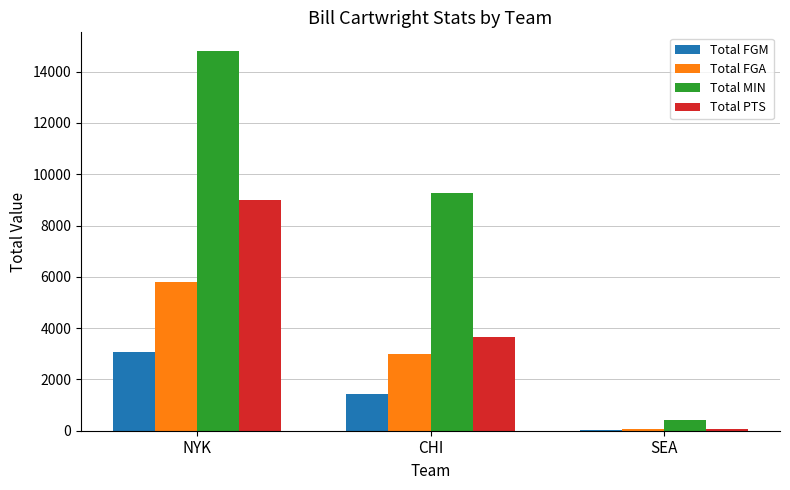

The value of Total MIN at NYK is 2996. True or false?

False